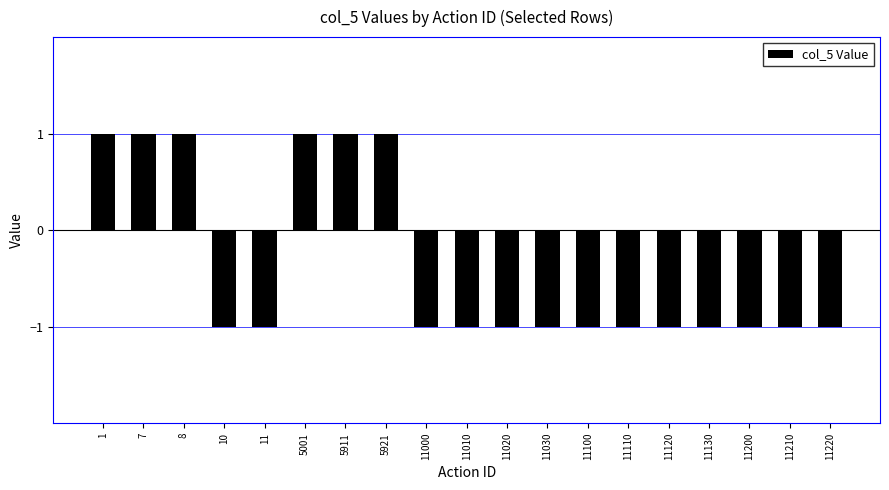

Which has a higher value, 11210 or 5921?

5921